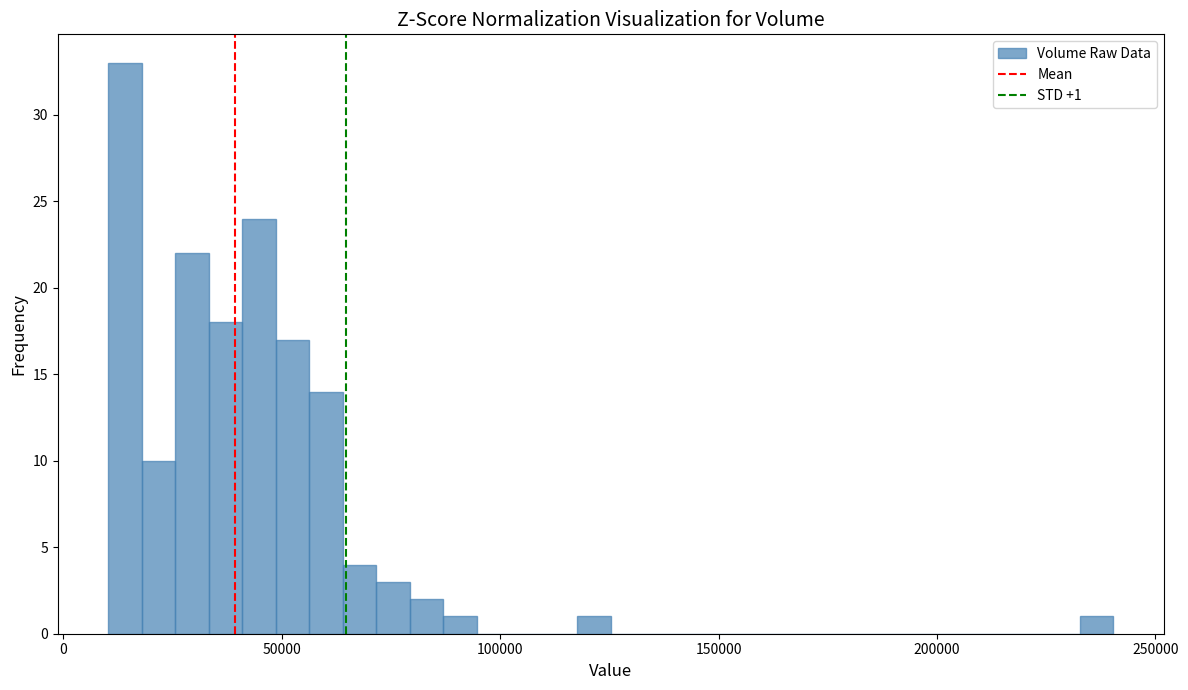

Read against the x-axis, roughly where is the centre of the tallest bar?

15000